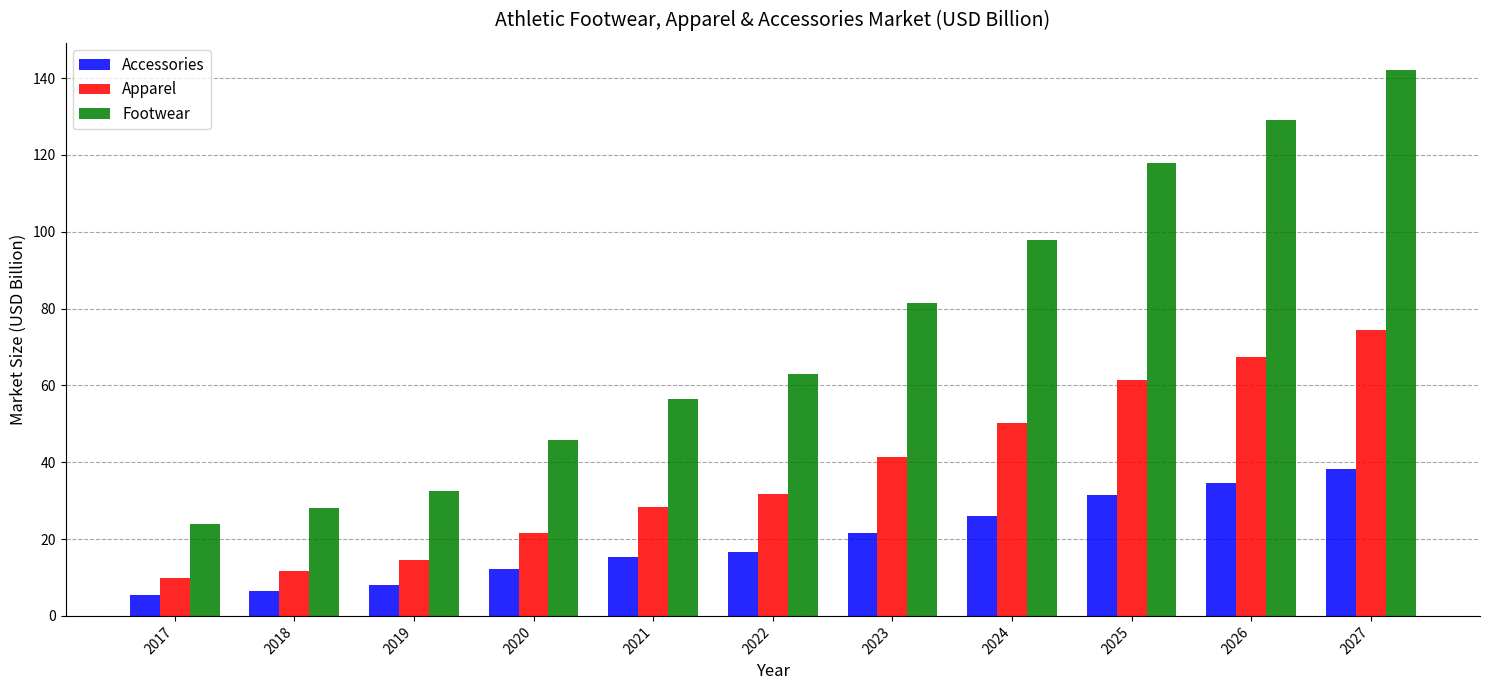

Rank the series by their maximum value, from lowest to highest.

Accessories, Apparel, Footwear